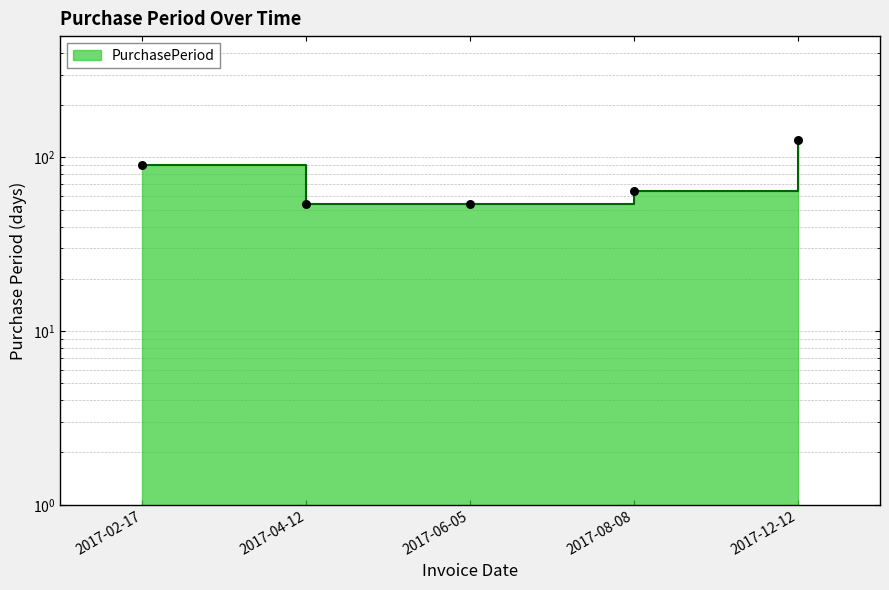

What is the change in value from 2017-02-17 to 2017-08-08?

-27